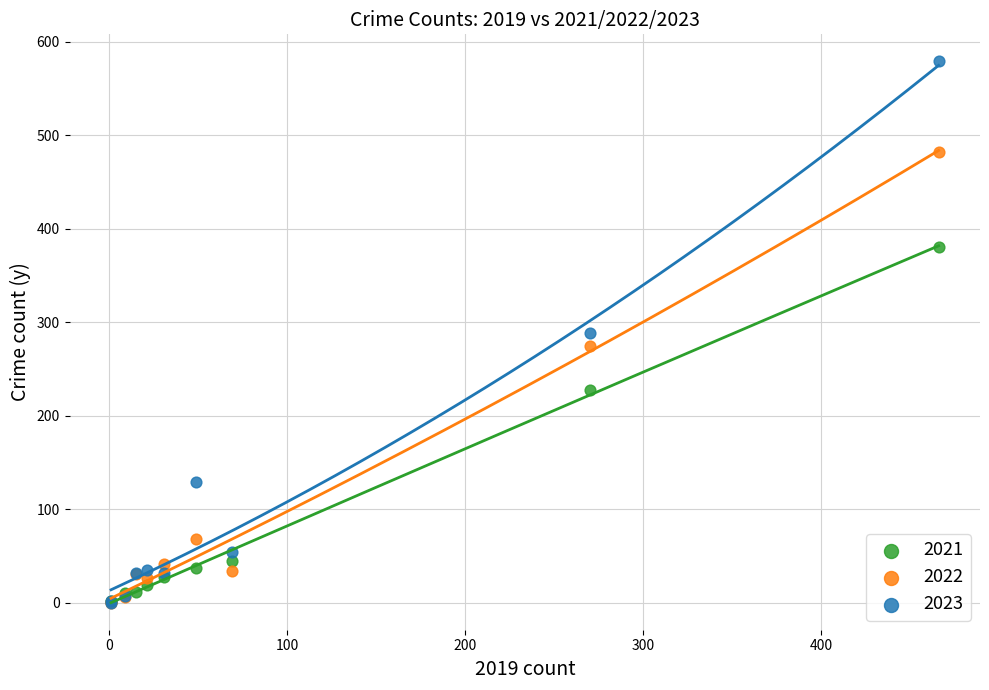

In the 2021 series, what Y value is closest to 190?

228